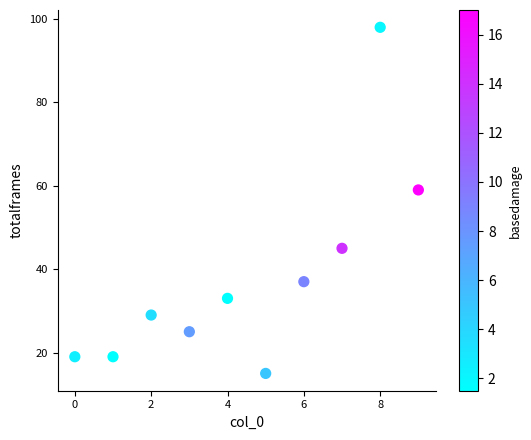

What is the average Y value?

38